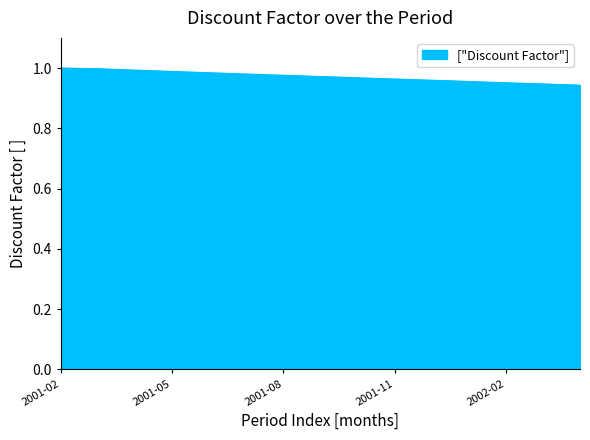

Reading right to left, extract all data points from this chart.

0.9	0.9	1.0	1.0	1.0	1.0	1.0	1.0	1.0	1.0	1.0	1.0	1.0	1.0	1.0